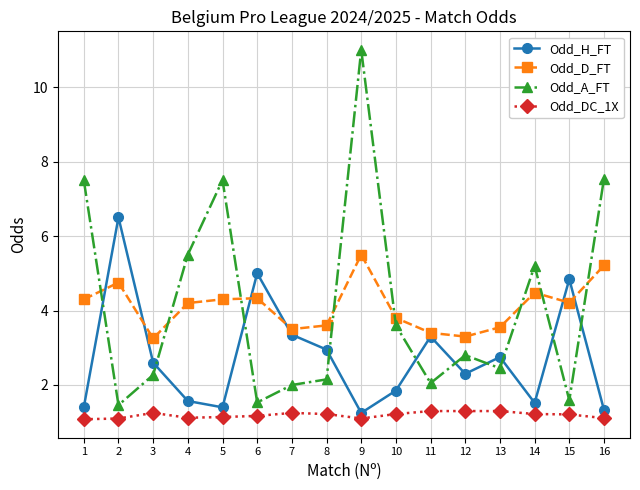

True or false: Odd_D_FT and Odd_A_FT cross at least once.

True